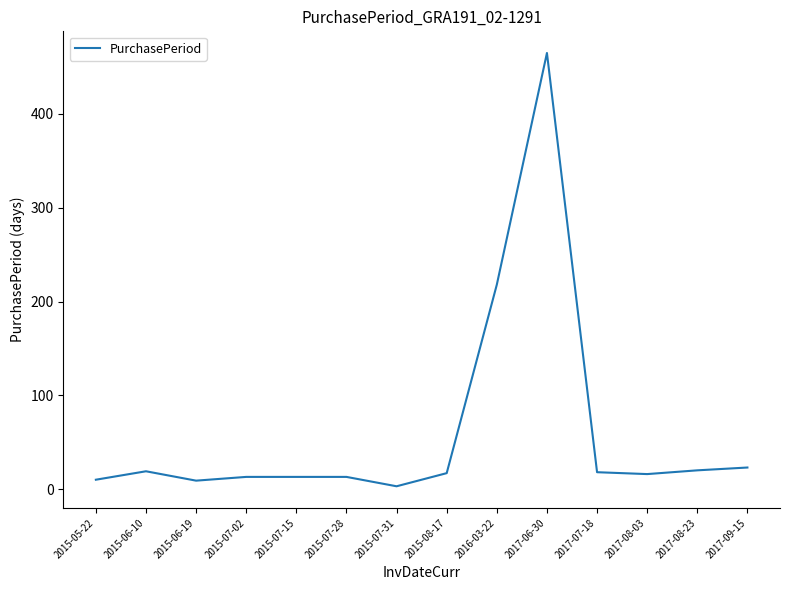

Where is the data nearest to the value 234?

2016-03-22